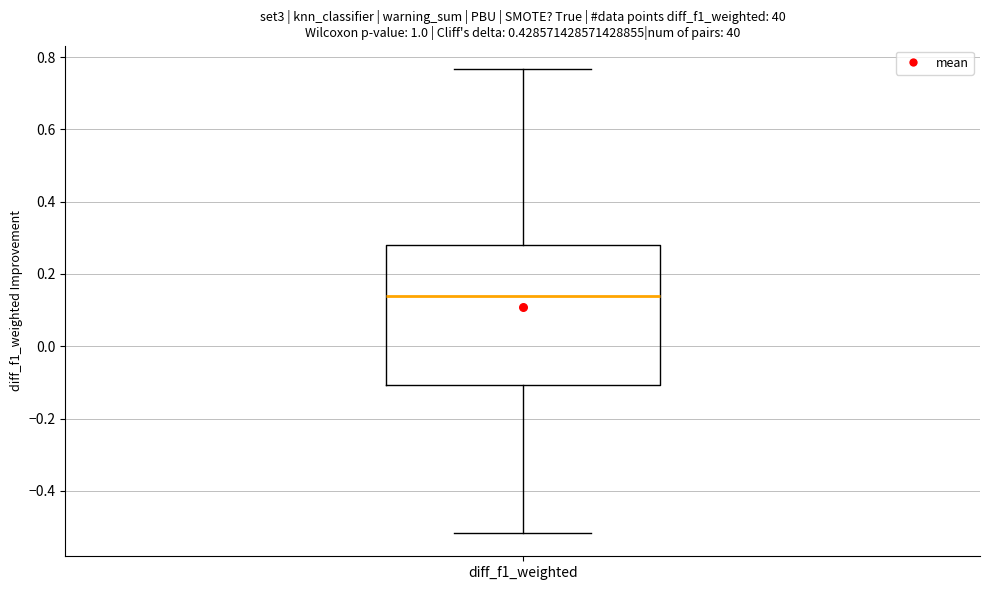

Transcribe this box plot: give where the median line is, the range the box spans, and where the two whiskers end, as read against the y-axis. The values are not printed on the chart, so give them approximately, as read against the axis.

median 0.14, box -0.10 to 0.28, whiskers -0.52 to 0.76